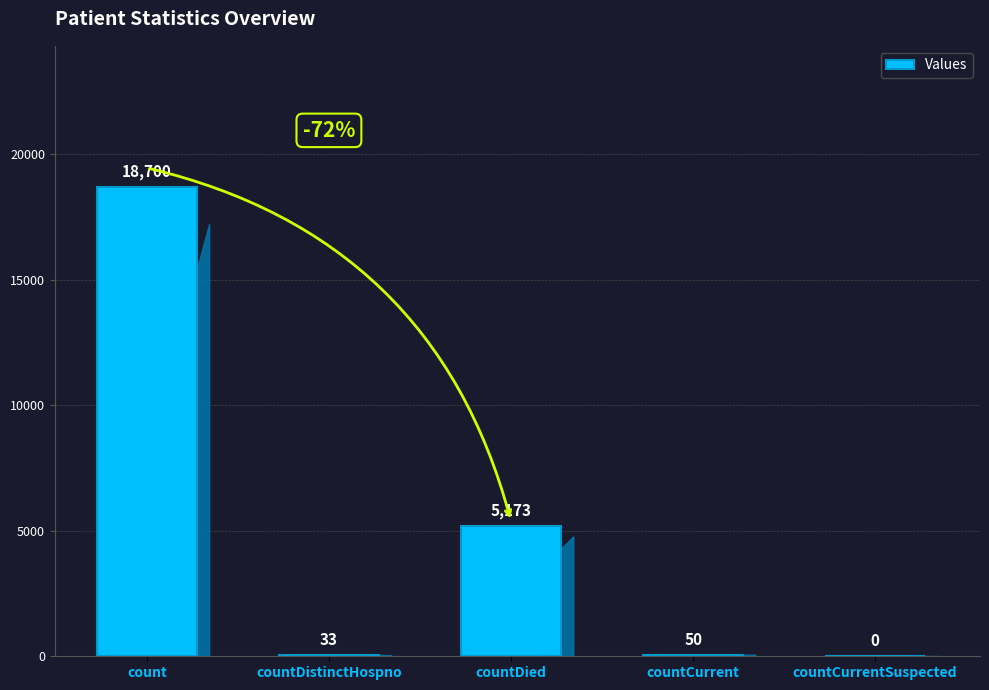

Are the bars horizontal?

No